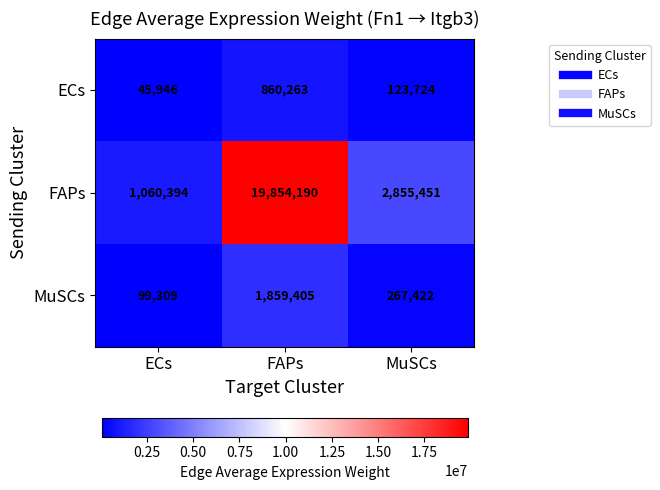

What is the minimum value for MuSCs?

99309